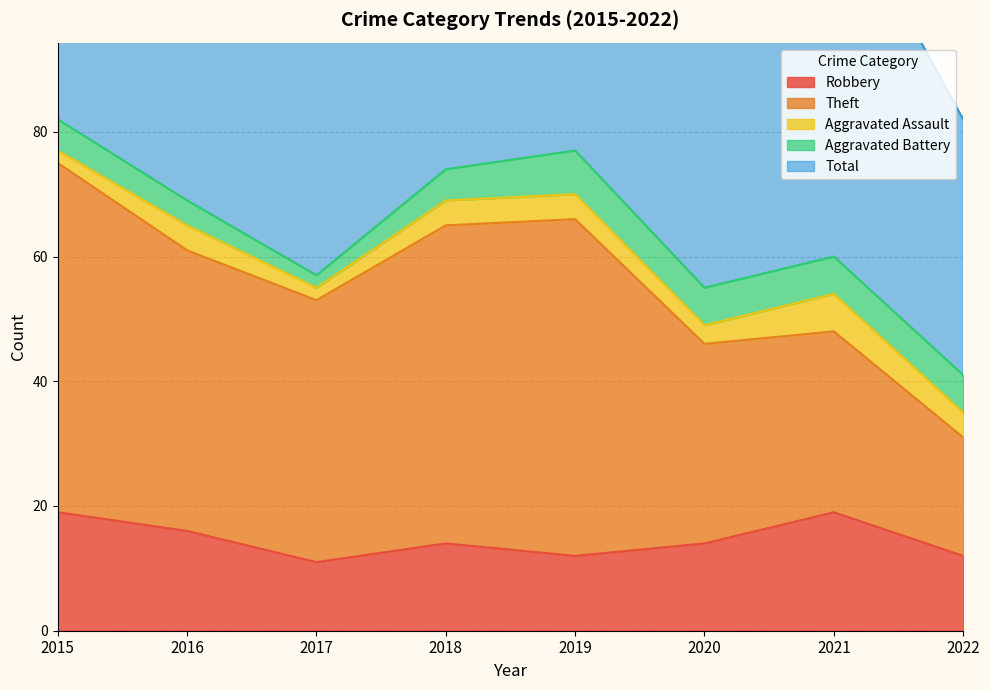

How many interior local peaks does the Aggravated Assault series have?

2